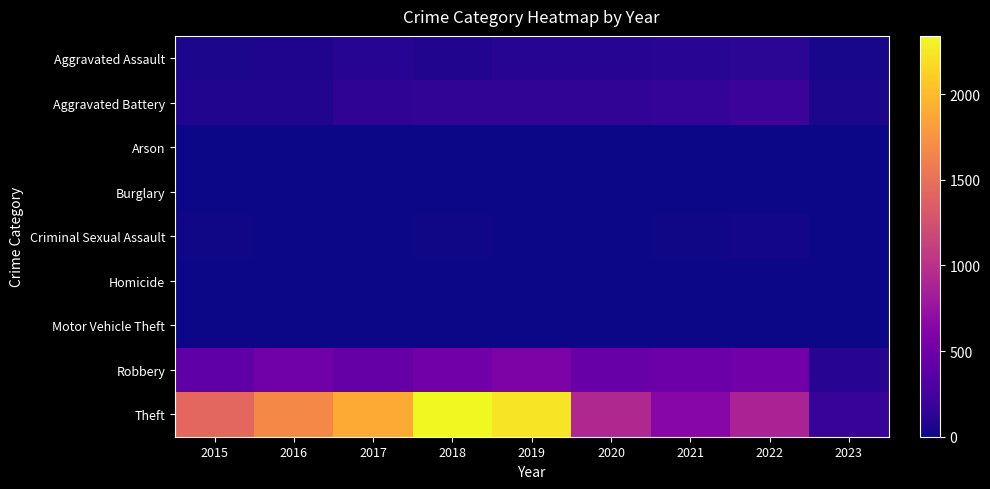

Which series has the largest total across all categories?

Theft